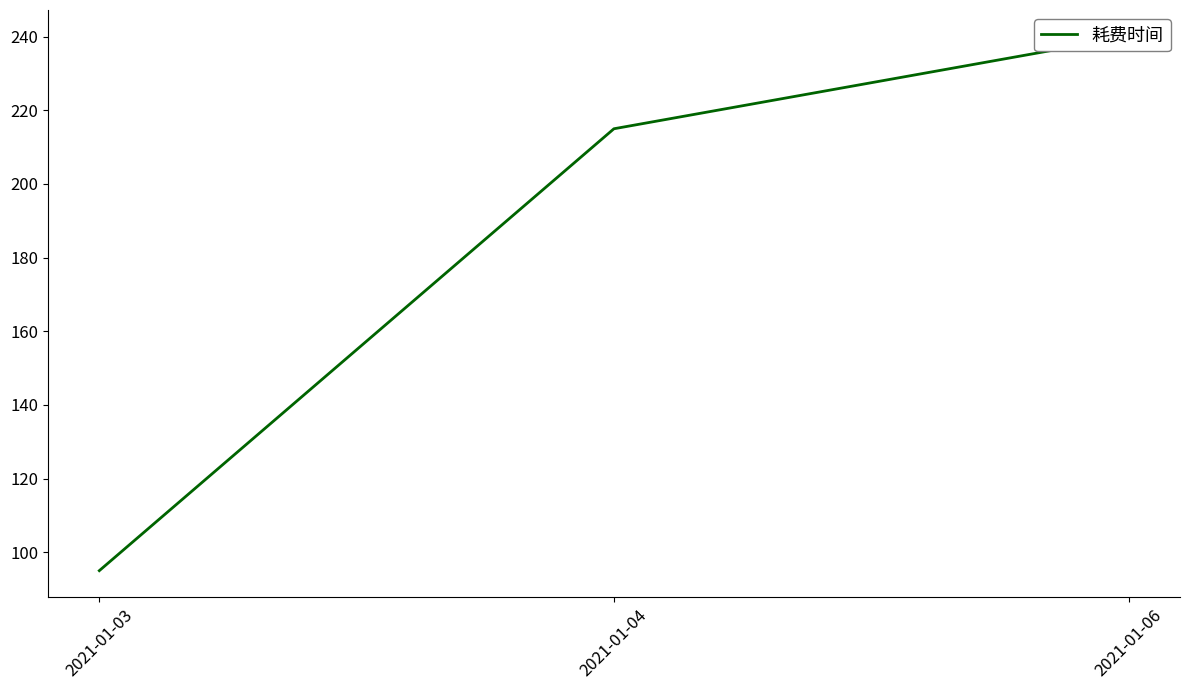

The chart shows a value of 430 at 2021-01-06. True or false?

False